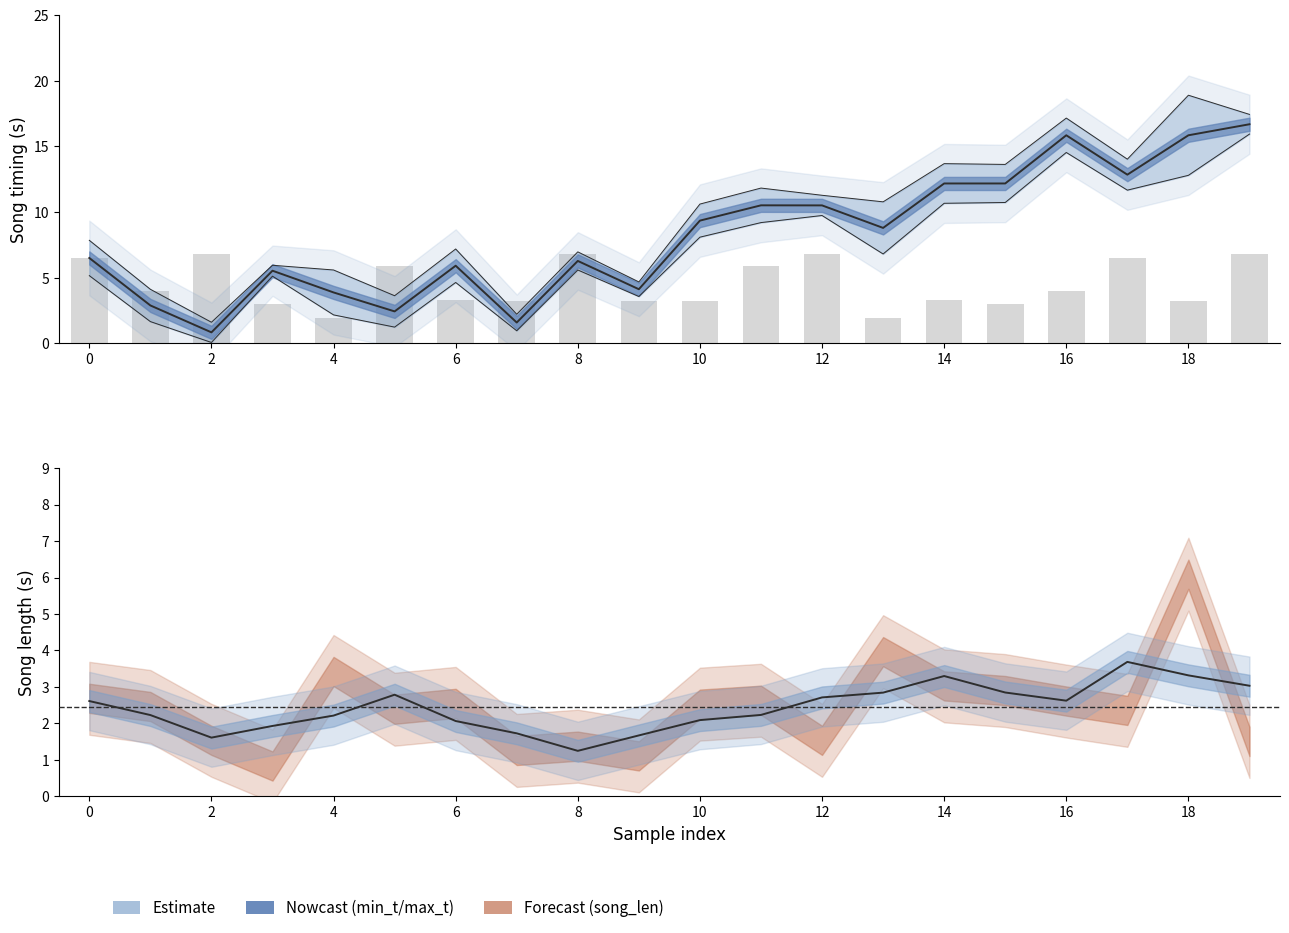

What is the average value of the Estimate series?

8.2